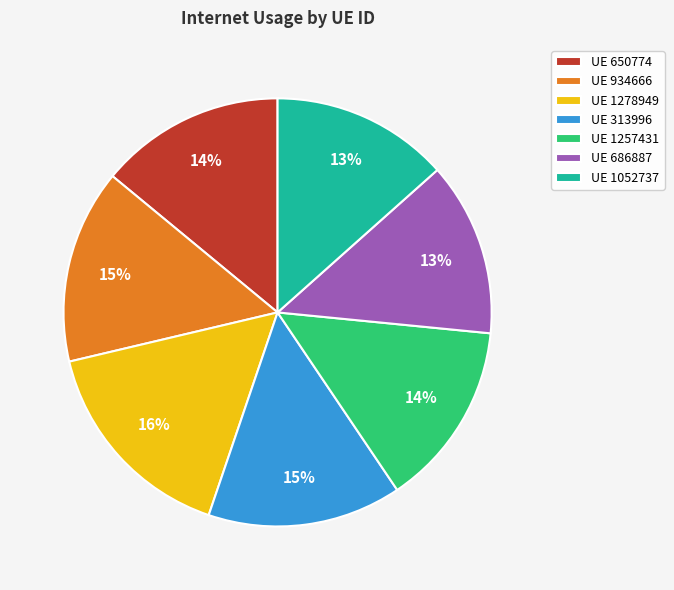

What percentage is the UE 1278949 slice, to the nearest percent?

16%